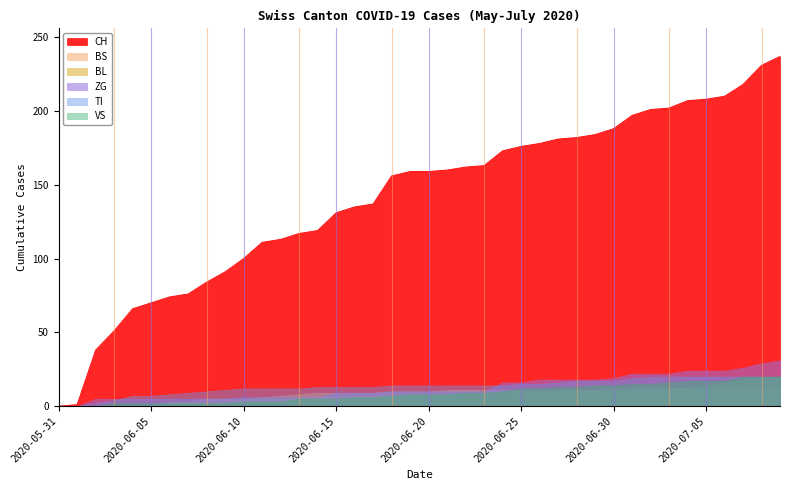

What is the difference between the maximum and second lowest values in the CH series?

236